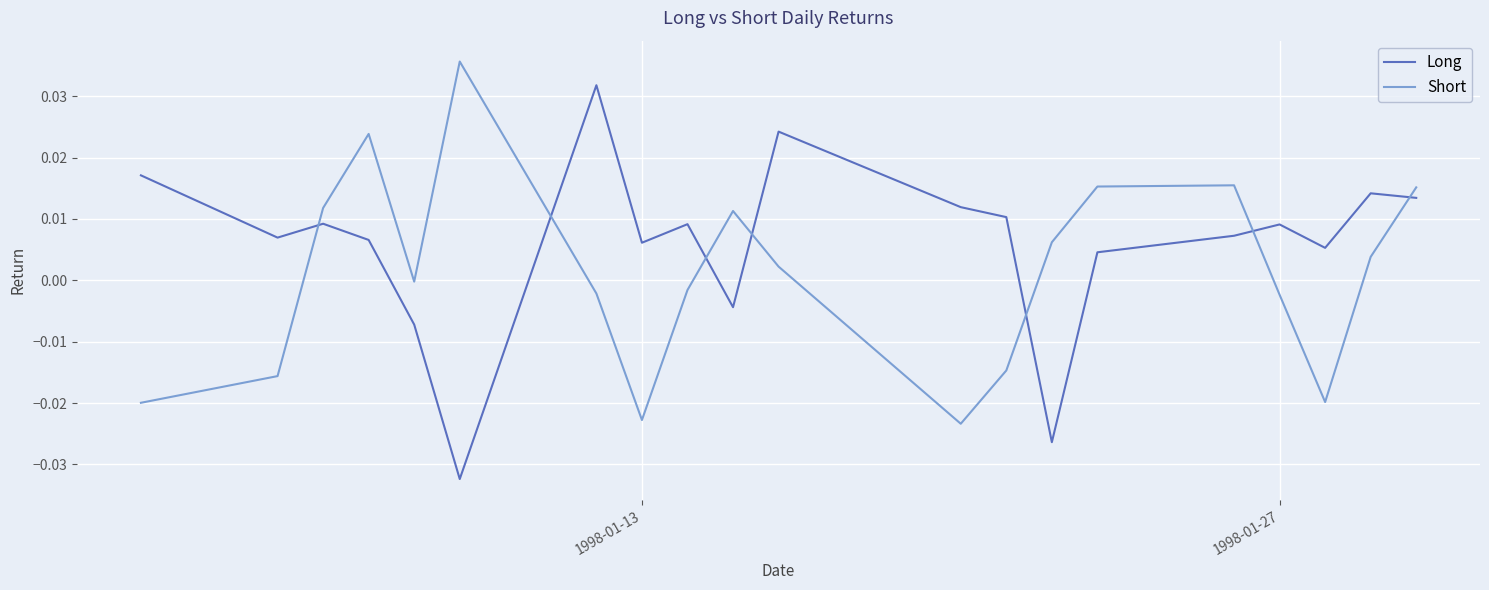

In Short, how many points are lower than both neighbors (excluding endpoints)?

4